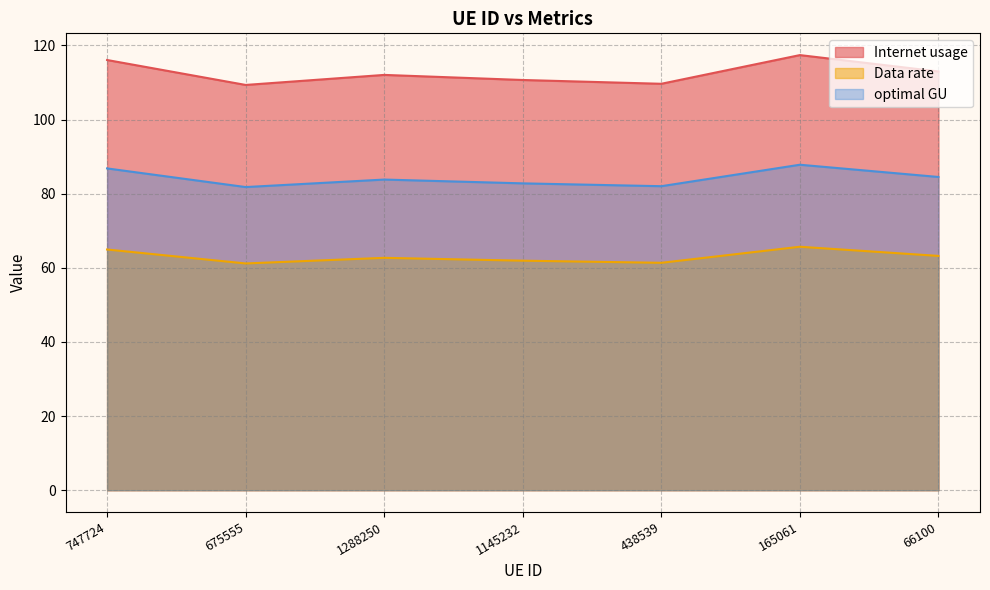

True or false: Internet usage and Data rate intersect in this chart.

False